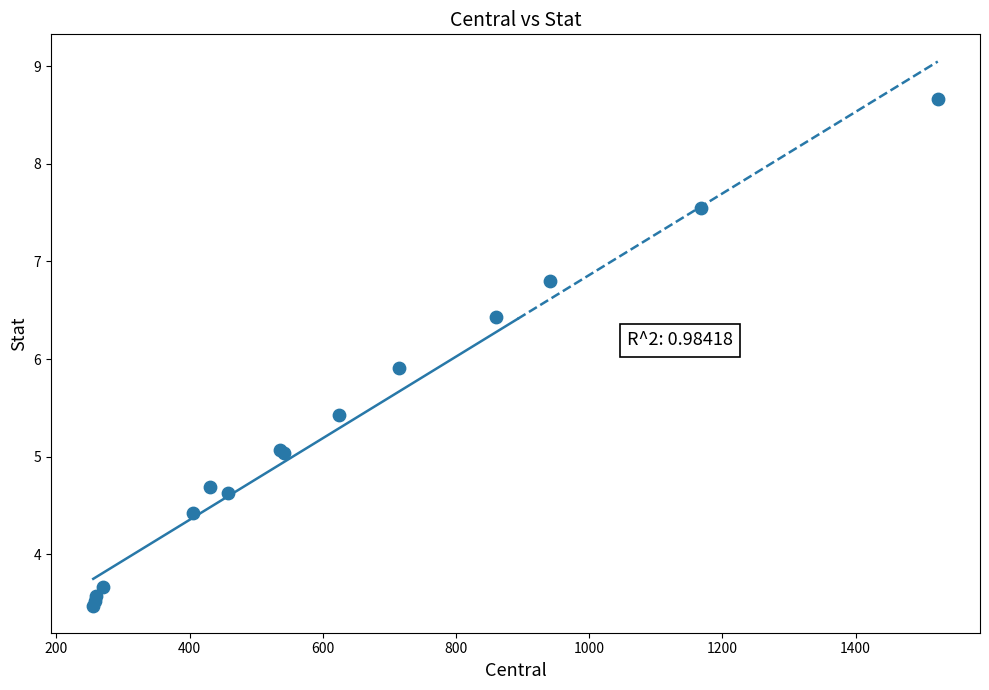

What Y value in the scatter plot is closest to 6?

5.9